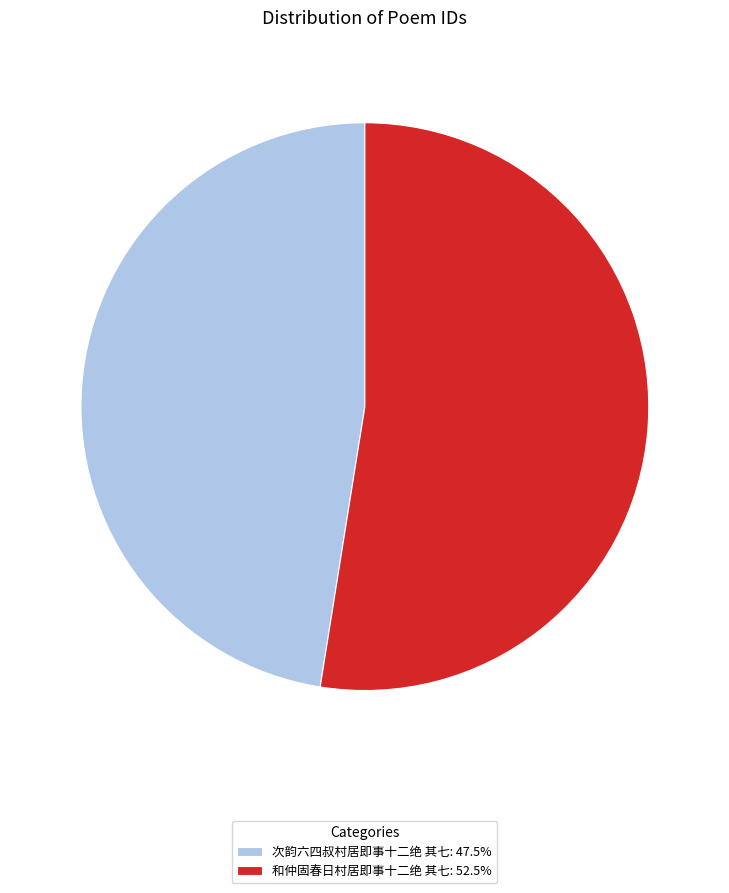

Is the sum of 和仲固春日村居即事十二绝 其七: 52.5% and 次韵六四叔村居即事十二绝 其七: 47.5% greater than half?

Yes